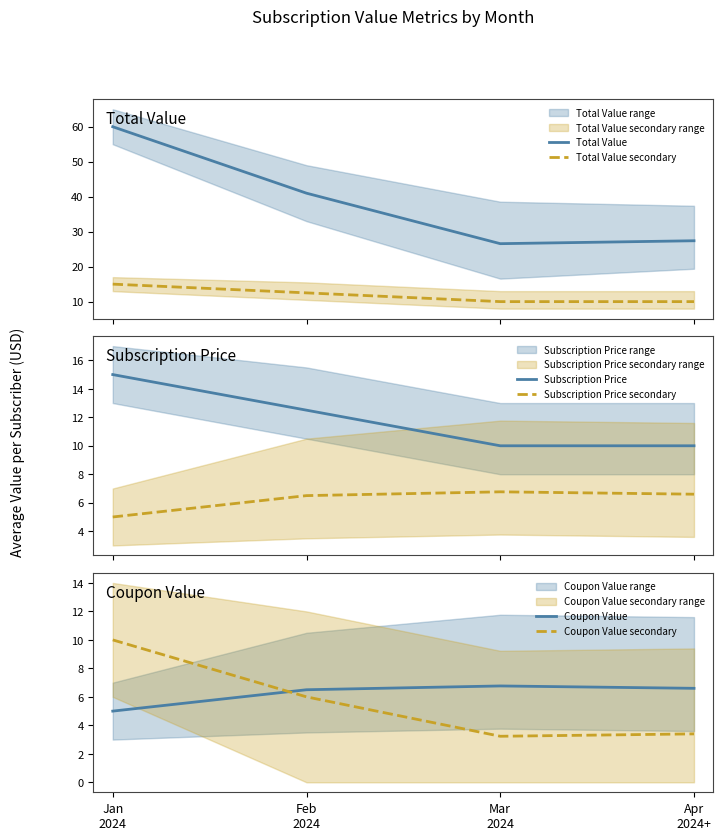

Reading left to right, transcribe all the data shown in this chart.

Total Value: Jan
2024=60.0	Feb
2024=41.0	Mar
2024=26.6	Apr
2024+=27.4
Total Value secondary: Jan
2024=15.0	Feb
2024=12.5	Mar
2024=10.0	Apr
2024+=10.0
Subscription Price: Jan
2024=15.0	Feb
2024=12.5	Mar
2024=10.0	Apr
2024+=10.0
Subscription Price secondary: Jan
2024=5.0	Feb
2024=6.5	Mar
2024=6.8	Apr
2024+=6.6
Coupon Value: Jan
2024=5.0	Feb
2024=6.5	Mar
2024=6.8	Apr
2024+=6.6
Coupon Value secondary: Jan
2024=10.0	Feb
2024=6.0	Mar
2024=3.2	Apr
2024+=3.4